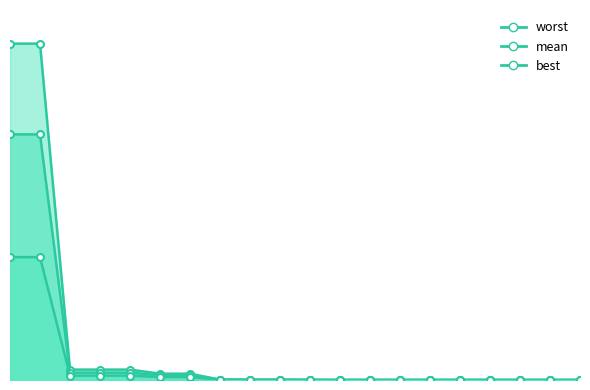

The mean series shows 0.0 at 60. True or false?

True